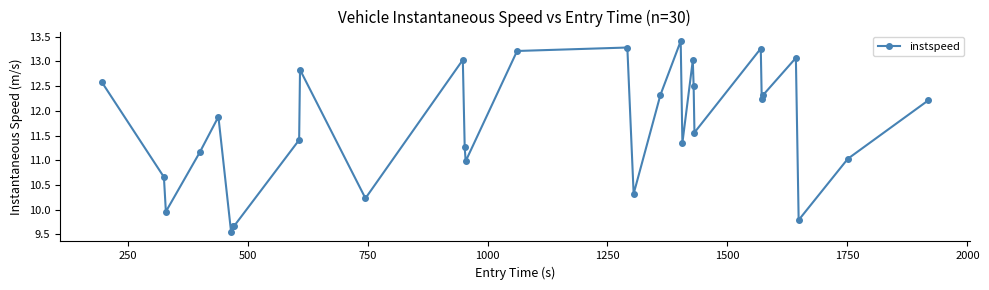

How many lines are shown in the chart?

1